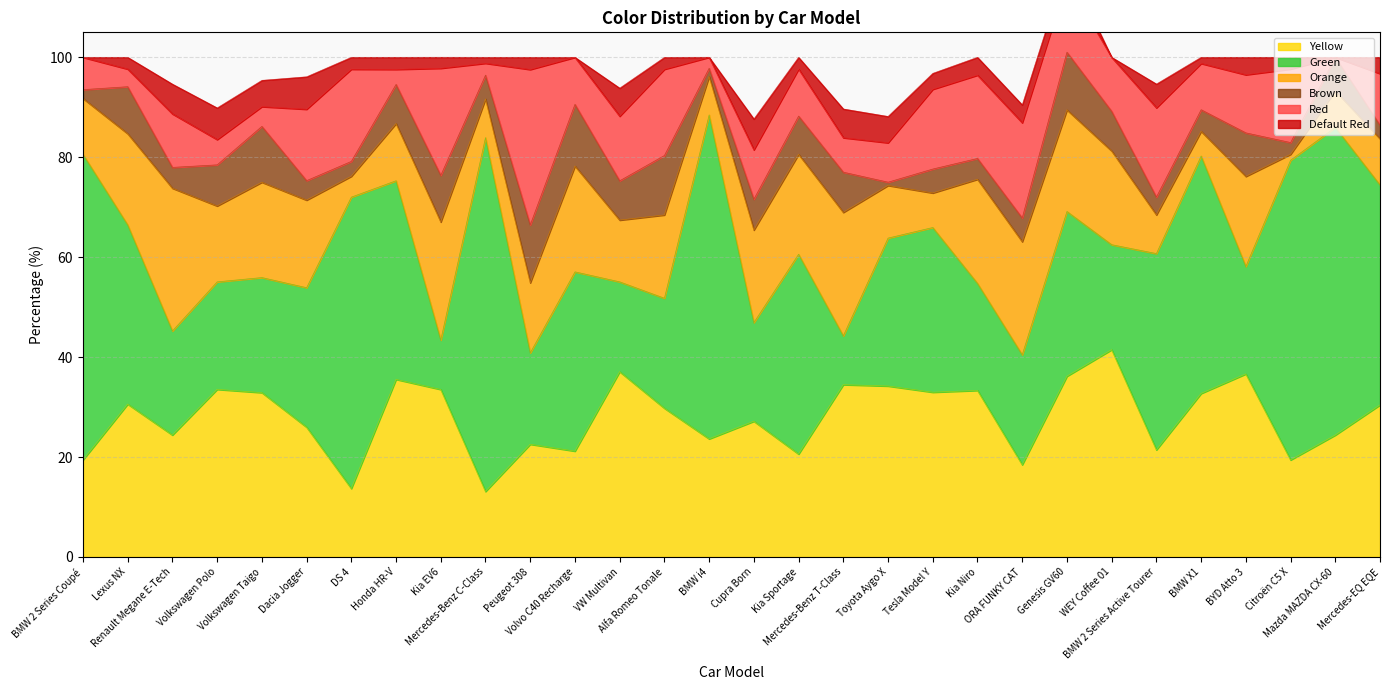

How many interior local peaks does the Orange series have?

8